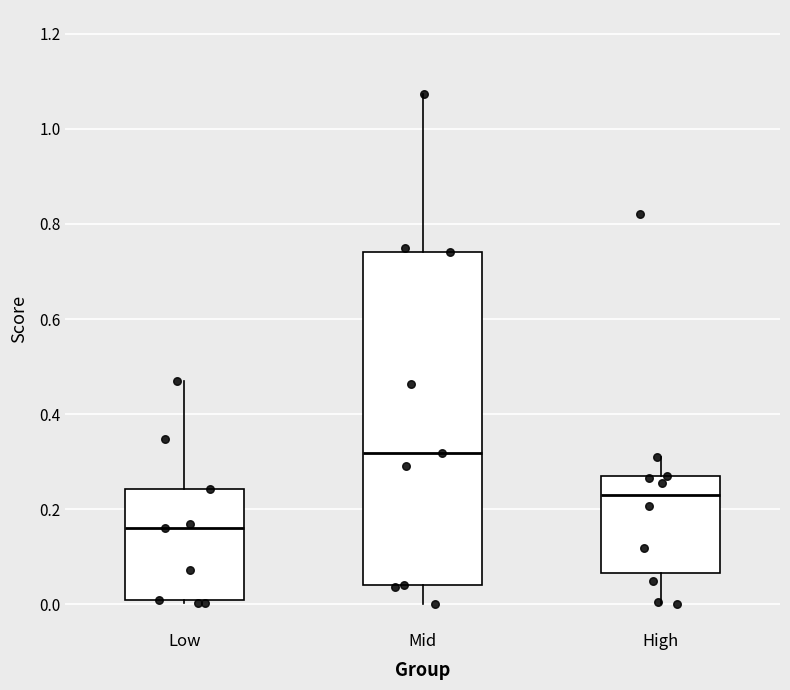

Reading left to right, read every box against the y-axis: the position of its median line, the range the box covers, and the ends of its whiskers. The values are not printed on the chart, so give them approximately, as read against the axis.

Low: median 0.16, box 0.00 to 0.24, whiskers 0.00 to 0.46
Mid: median 0.32, box 0.04 to 0.74, whiskers 0.00 to 1.08
High: median 0.24, box 0.06 to 0.26, whiskers 0.00 to 0.30